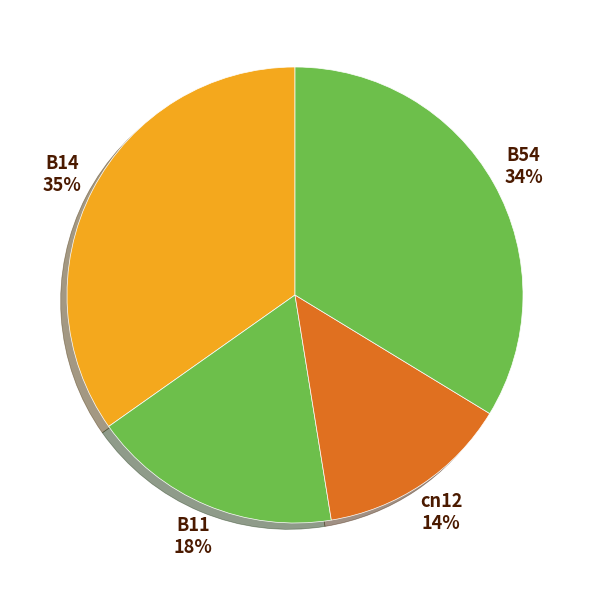

The cn12 slice represents 20% of the pie. True or false?

False